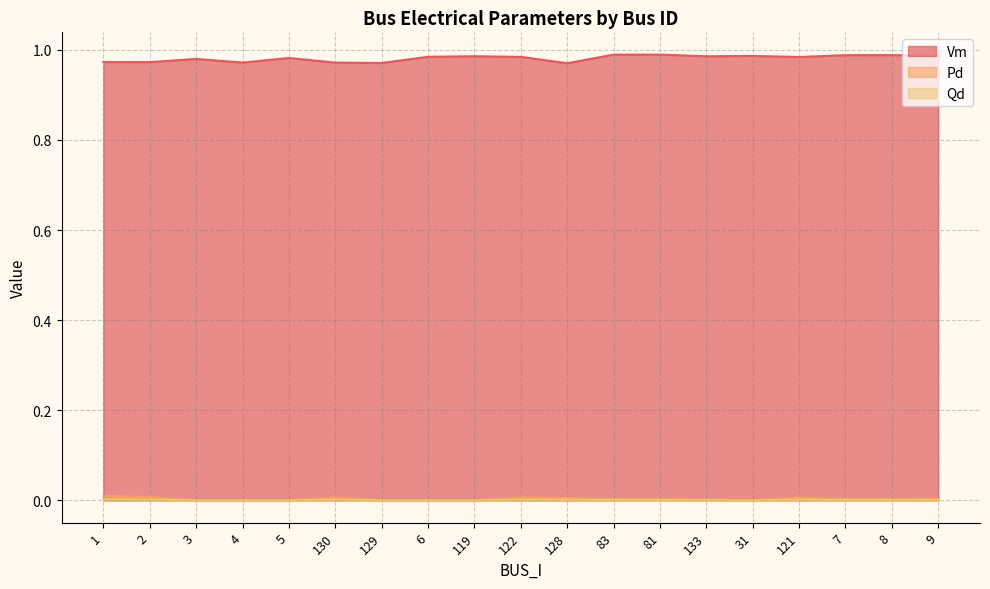

True or false: Pd and Vm intersect in this chart.

False